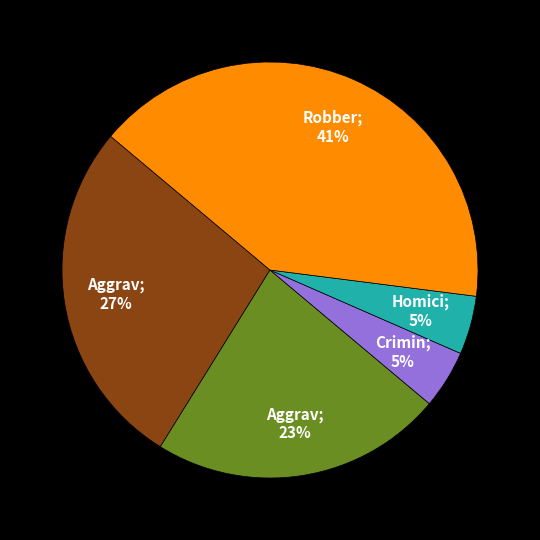

To the nearest percent, what is the average slice percentage?

20%